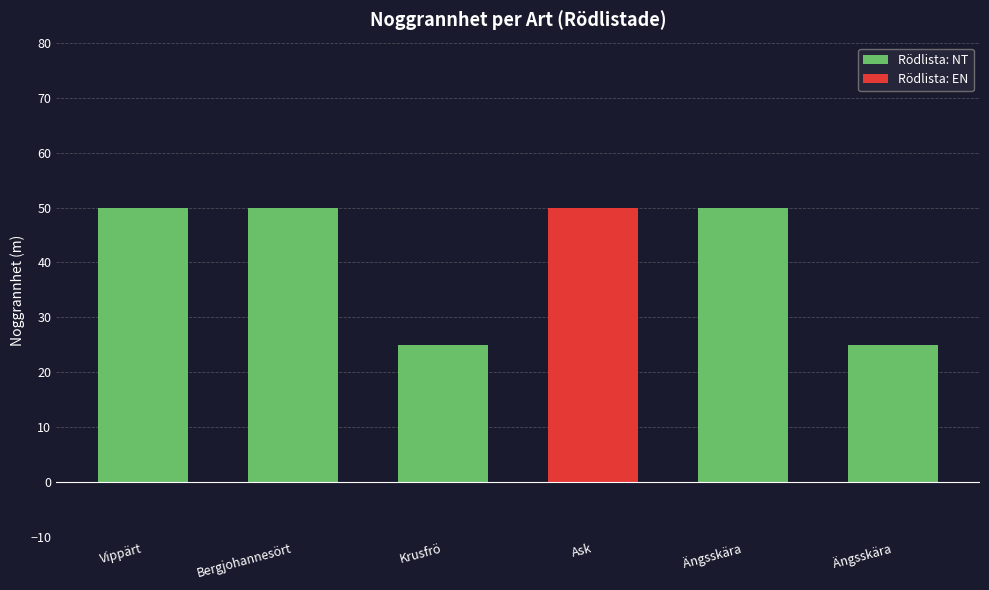

What is the value of the 4th bar from the left?

50